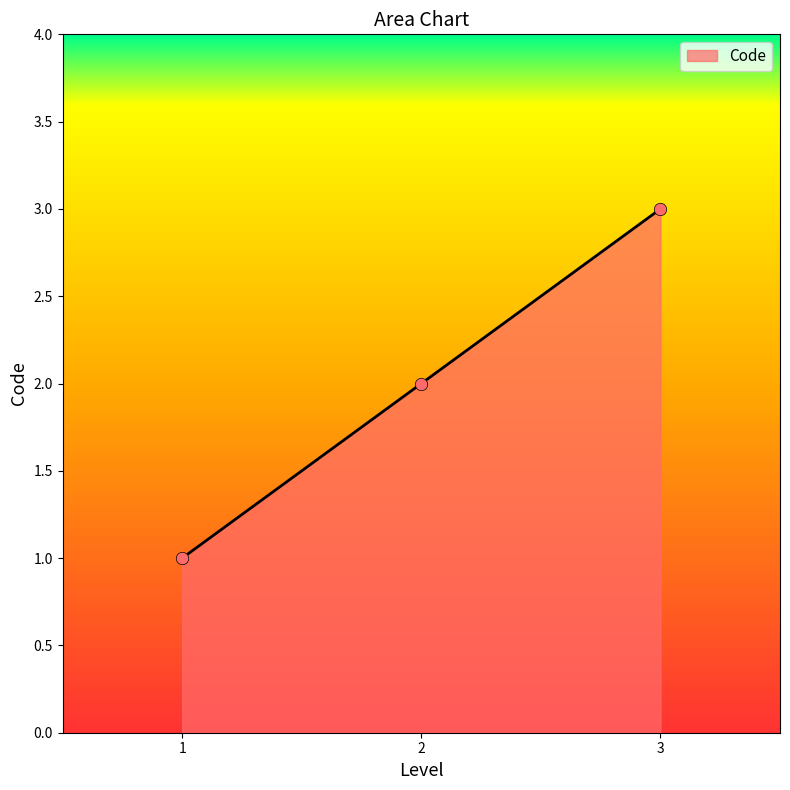

What is the change in value from 1 to 2?

+1